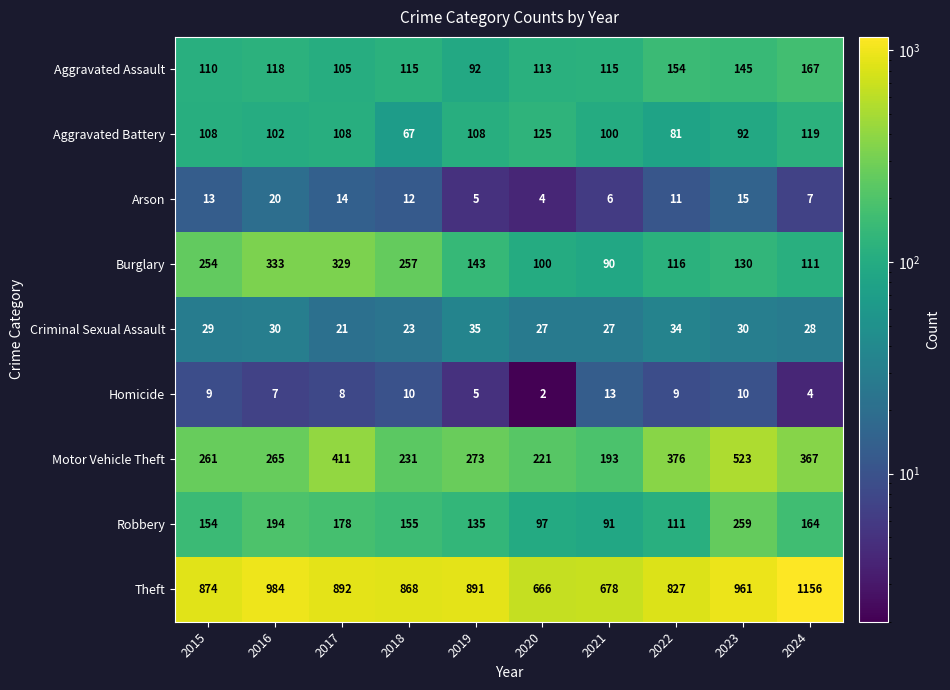

What is the highest value of the Theft series?

1156